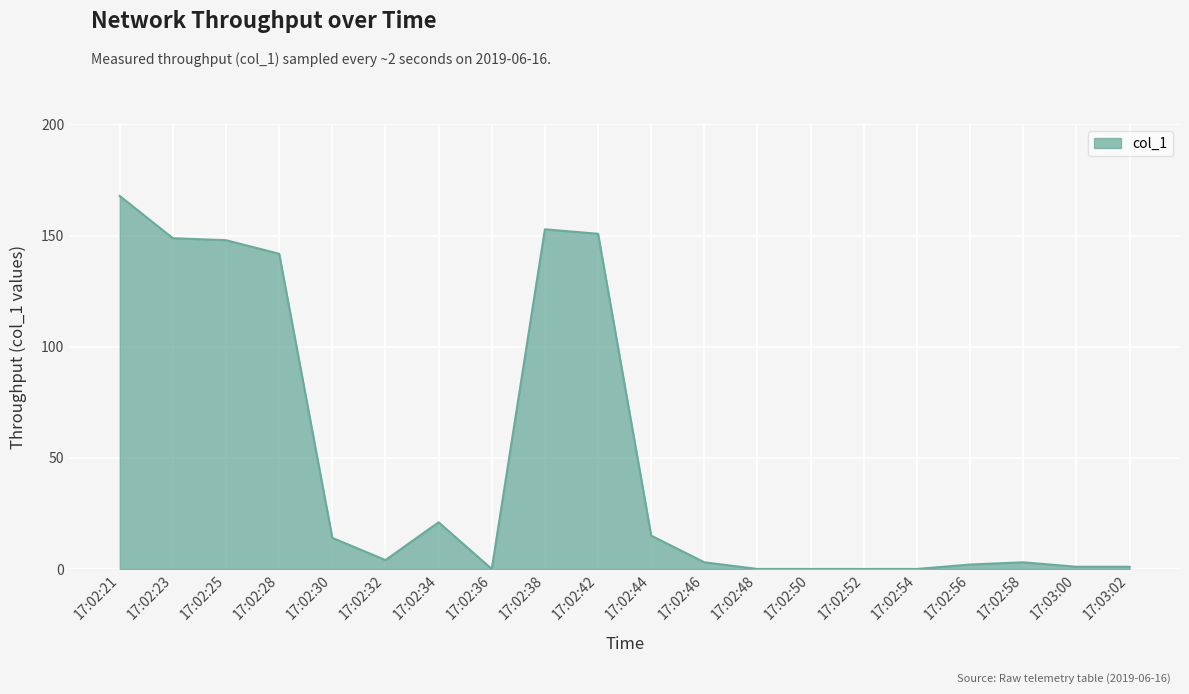

Is it true that the value at 17:02:30 is 14.0?

True